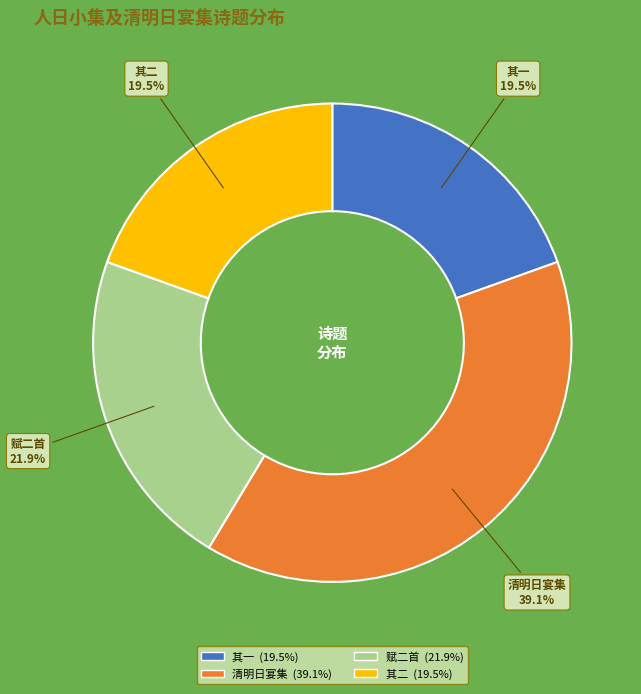

Is there any slice that represents more than half of the pie?

No